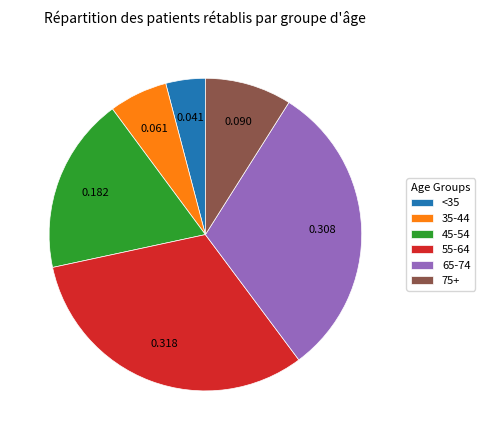

Is there any slice that represents more than half of the pie?

No